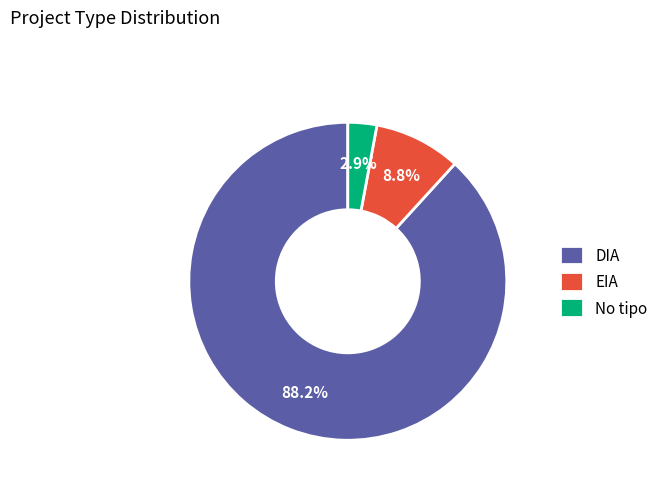

What is the total percentage of EIA and DIA?

97.1%